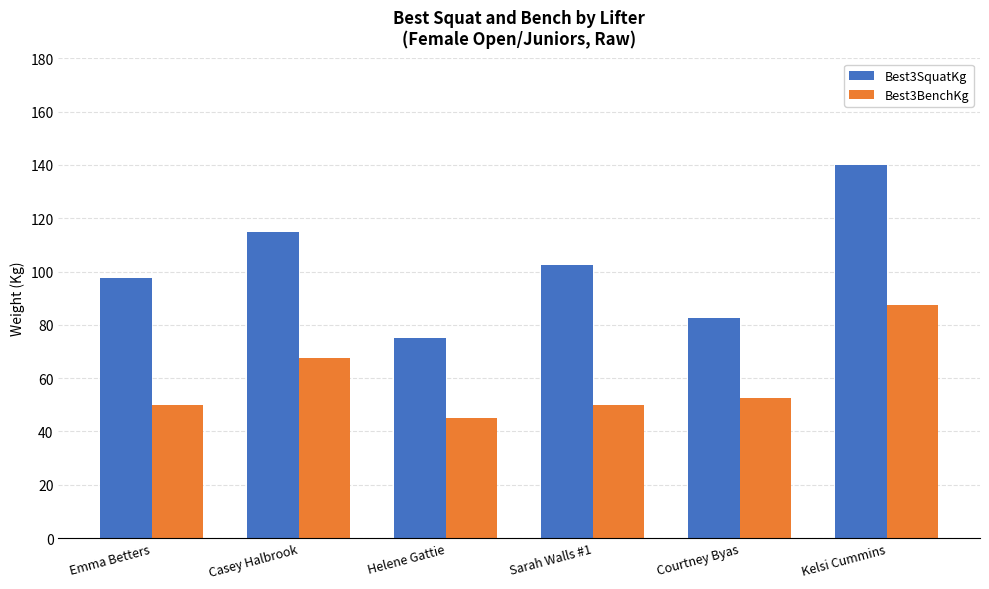

At Sarah Walls #1, list the series in order from smallest to largest.

Best3BenchKg, Best3SquatKg